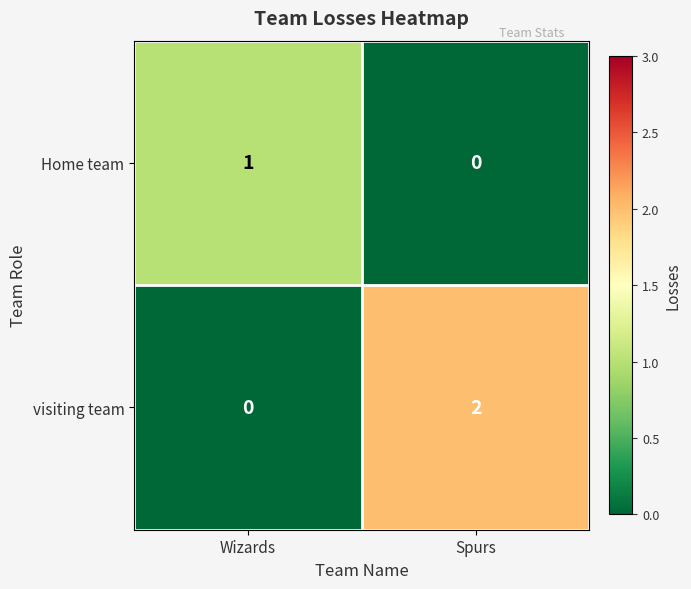

Rank the series by their average value, from highest to lowest.

visiting team, Home team